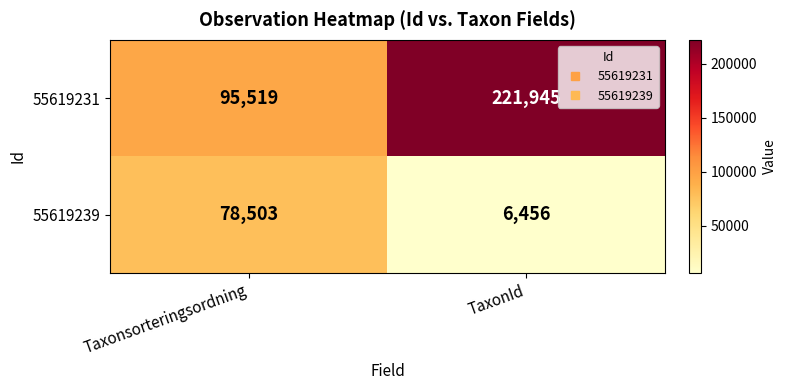

What is the sum of the 55619239 values at Taxonsorteringsordning and TaxonId?

84959